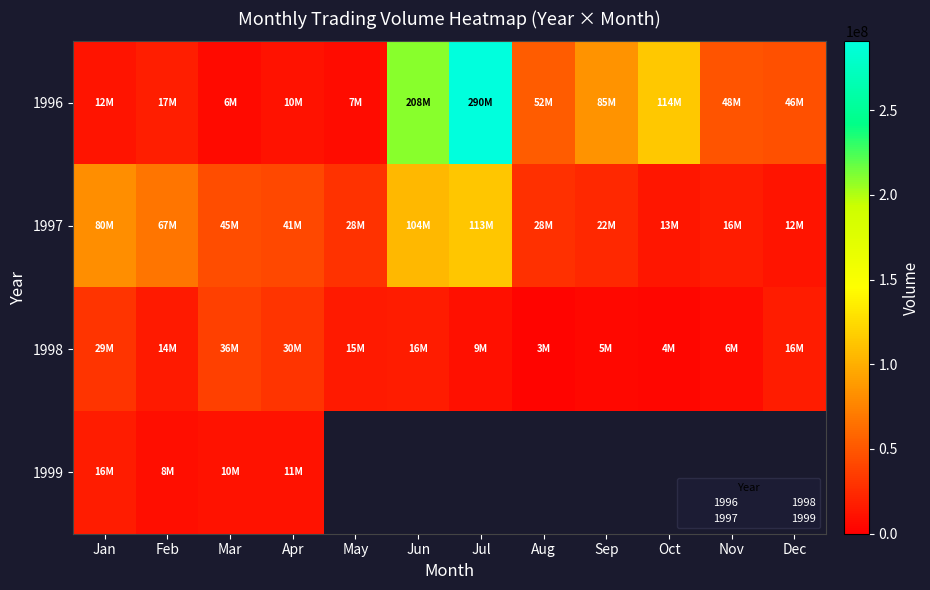

Between Oct and Mar, which is larger?

Oct